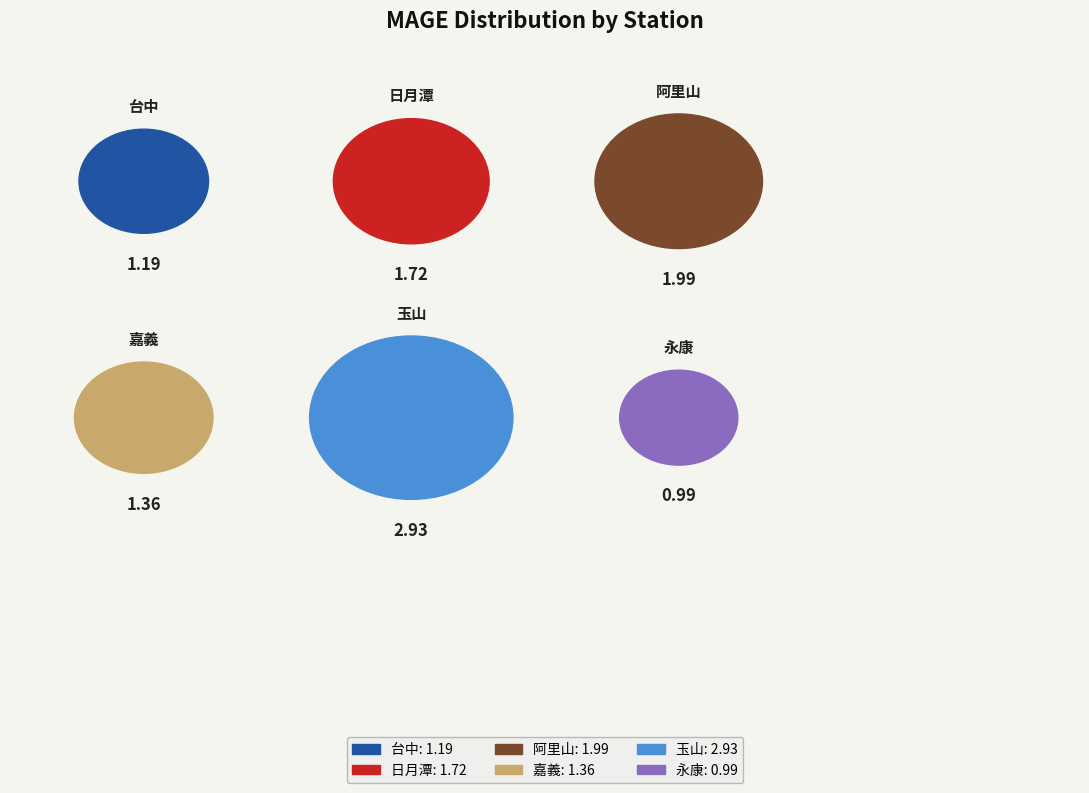

Does 台中 represent more than half of the total?

No